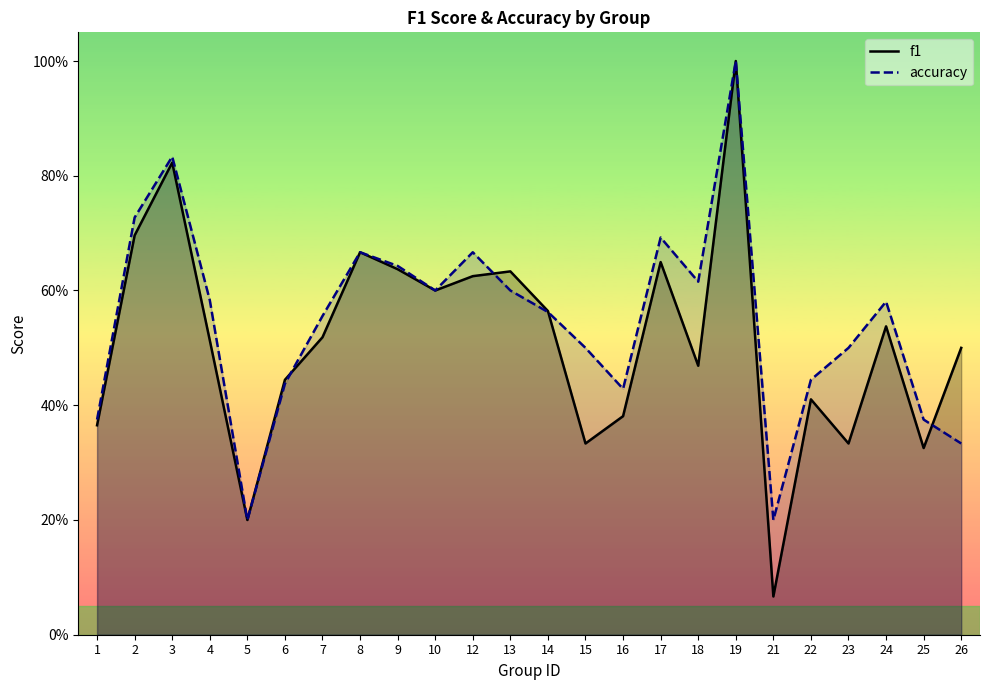

At how many categories does at least one series exceed 0?

24